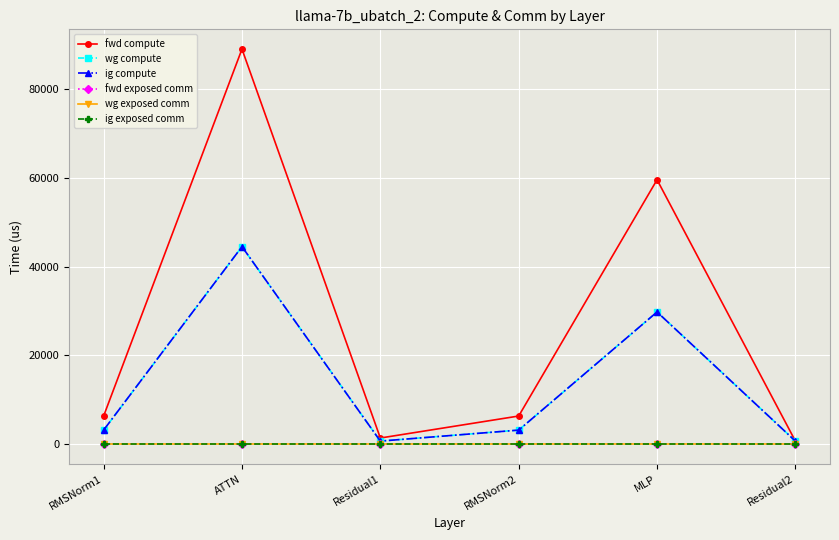

Reading left to right, transcribe all the data shown in this chart.

fwd compute: RMSNorm1=6346.5	ATTN=89059.5	Residual1=1389.1	RMSNorm2=6346.5	MLP=59605.5	Residual2=694.6
wg compute: RMSNorm1=3173.3	ATTN=44529.8	Residual1=694.6	RMSNorm2=3173.3	MLP=29802.7	Residual2=694.6
ig compute: RMSNorm1=3173.3	ATTN=44529.8	Residual1=694.6	RMSNorm2=3173.3	MLP=29802.7	Residual2=694.6
fwd exposed comm: RMSNorm1=0.0	ATTN=0.0	Residual1=0.0	RMSNorm2=0.0	MLP=0.0	Residual2=0.0
wg exposed comm: RMSNorm1=0.0	ATTN=0.0	Residual1=0.0	RMSNorm2=0.0	MLP=0.0	Residual2=0.0
ig exposed comm: RMSNorm1=0.0	ATTN=0.0	Residual1=0.0	RMSNorm2=0.0	MLP=0.0	Residual2=0.0